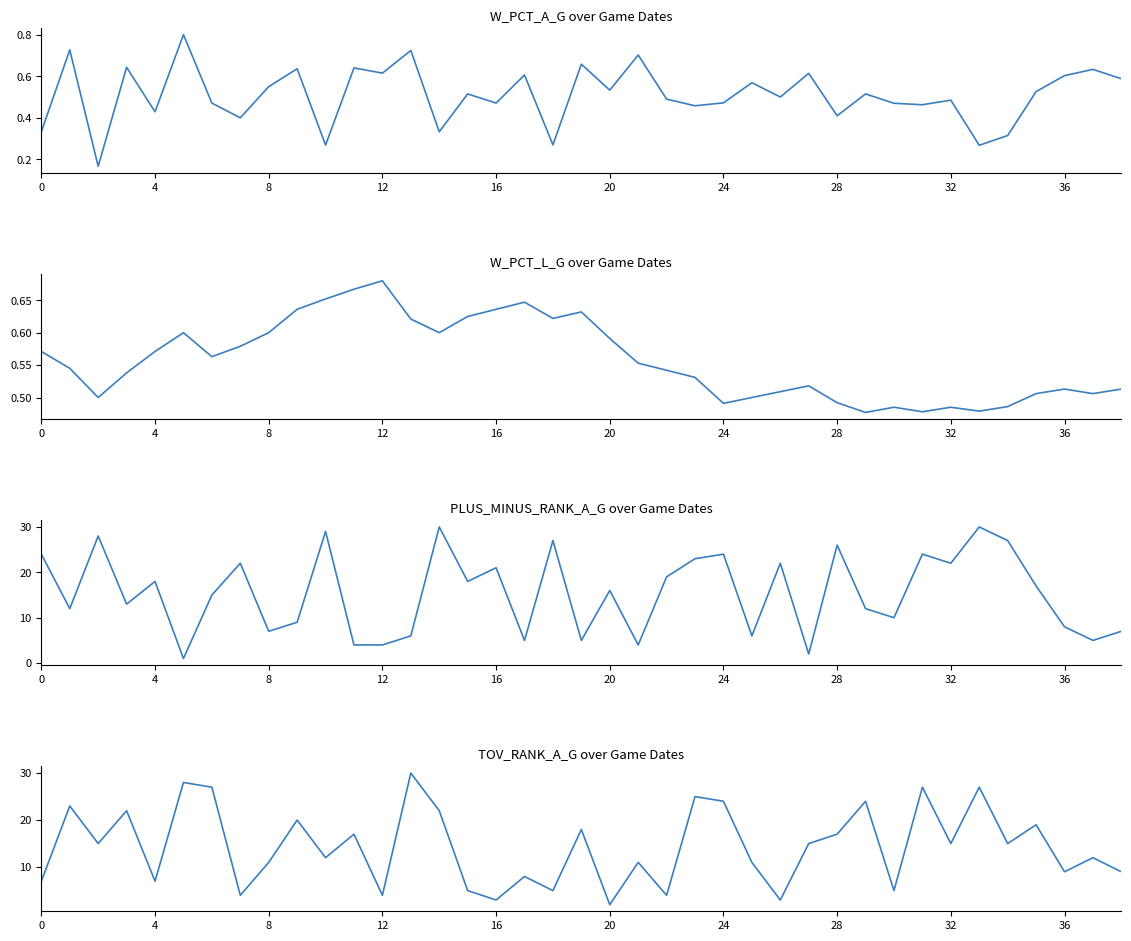

Reading left to right, transcribe all the data shown in this chart.

W_PCT_A_G: 0.3	0.7	0.2	0.6	0.4	0.8	0.5	0.4	0.6	0.6	0.3	0.6	0.6	0.7	0.3	0.5	0.5	0.6	0.3	0.7	0.5	0.7	0.5	0.5	0.5	0.6	0.5	0.6	0.4	0.5	0.5	0.5	0.5	0.3	0.3	0.5	0.6	0.6	0.6
W_PCT_L_G: 0.6	0.5	0.5	0.5	0.6	0.6	0.6	0.6	0.6	0.6	0.7	0.7	0.7	0.6	0.6	0.6	0.6	0.6	0.6	0.6	0.6	0.6	0.5	0.5	0.5	0.5	0.5	0.5	0.5	0.5	0.5	0.5	0.5	0.5	0.5	0.5	0.5	0.5	0.5
PLUS_MINUS_RANK_A_G: 24.0	12.0	28.0	13.0	18.0	1.0	15.0	22.0	7.0	9.0	29.0	4.0	4.0	6.0	30.0	18.0	21.0	5.0	27.0	5.0	16.0	4.0	19.0	23.0	24.0	6.0	22.0	2.0	26.0	12.0	10.0	24.0	22.0	30.0	27.0	17.0	8.0	5.0	7.0
TOV_RANK_A_G: 7.0	23.0	15.0	22.0	7.0	28.0	27.0	4.0	11.0	20.0	12.0	17.0	4.0	30.0	22.0	5.0	3.0	8.0	5.0	18.0	2.0	11.0	4.0	25.0	24.0	11.0	3.0	15.0	17.0	24.0	5.0	27.0	15.0	27.0	15.0	19.0	9.0	12.0	9.0